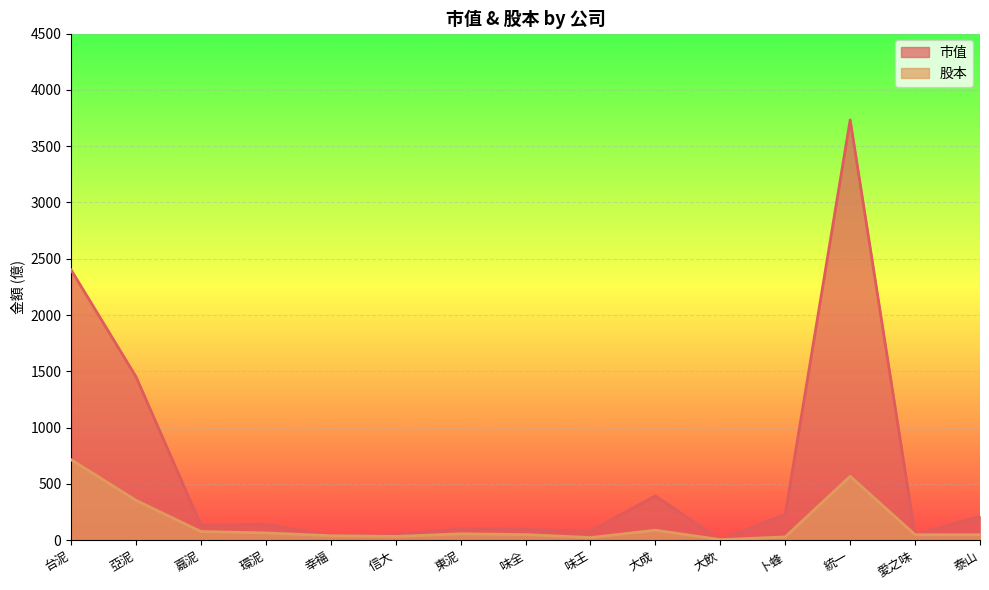

Count the number of categories in the chart.

15